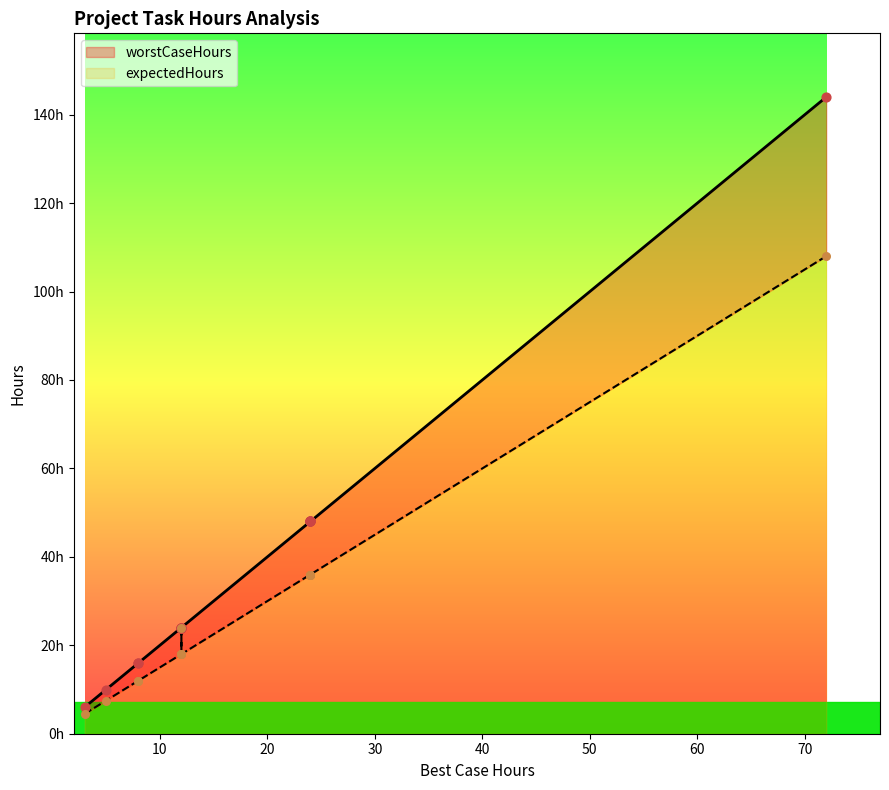

Which series has the largest Y range (max minus min)?

worstCaseHours